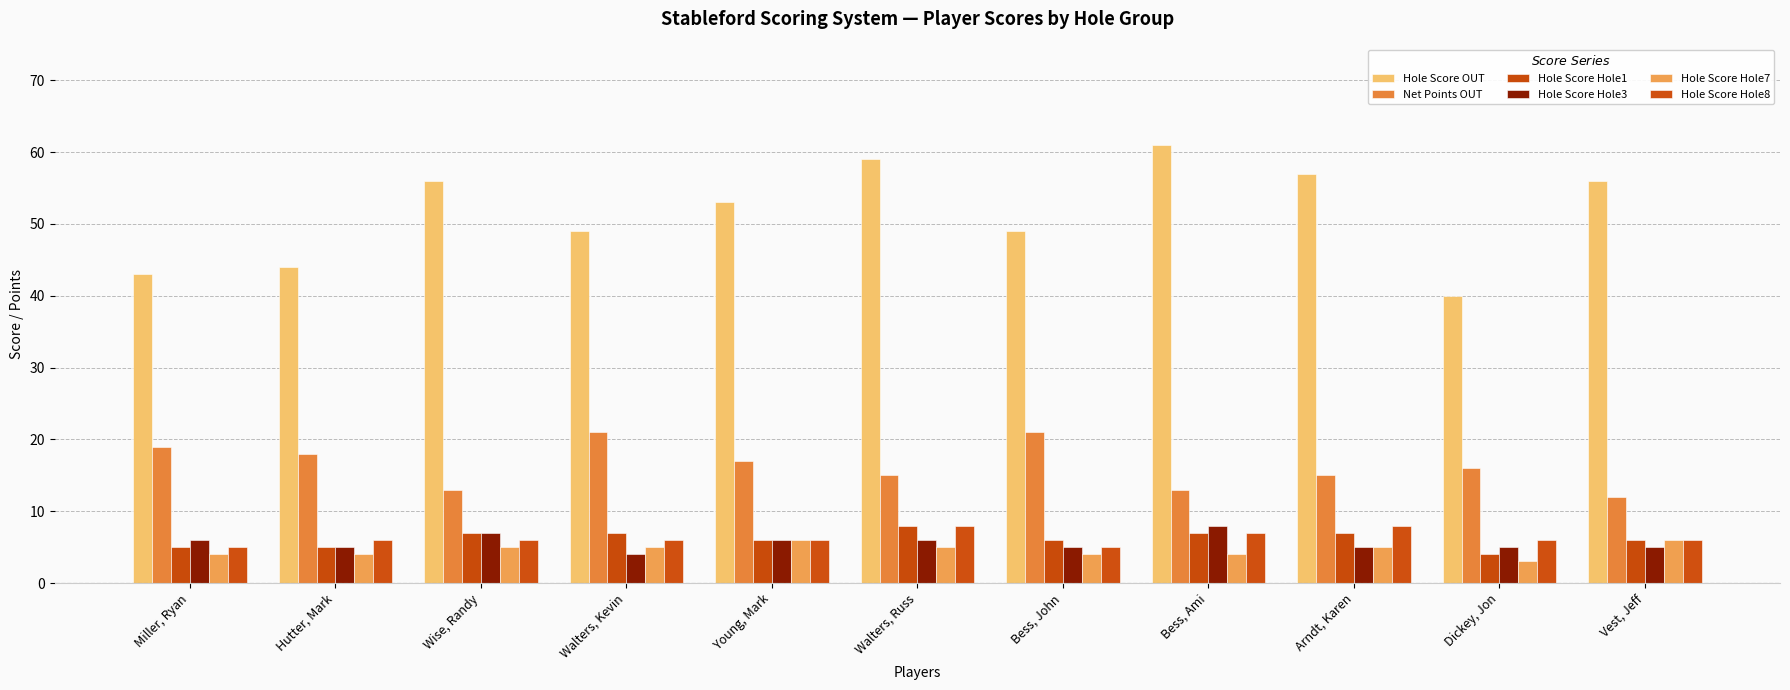

What is the maximum value shown in the chart?

61